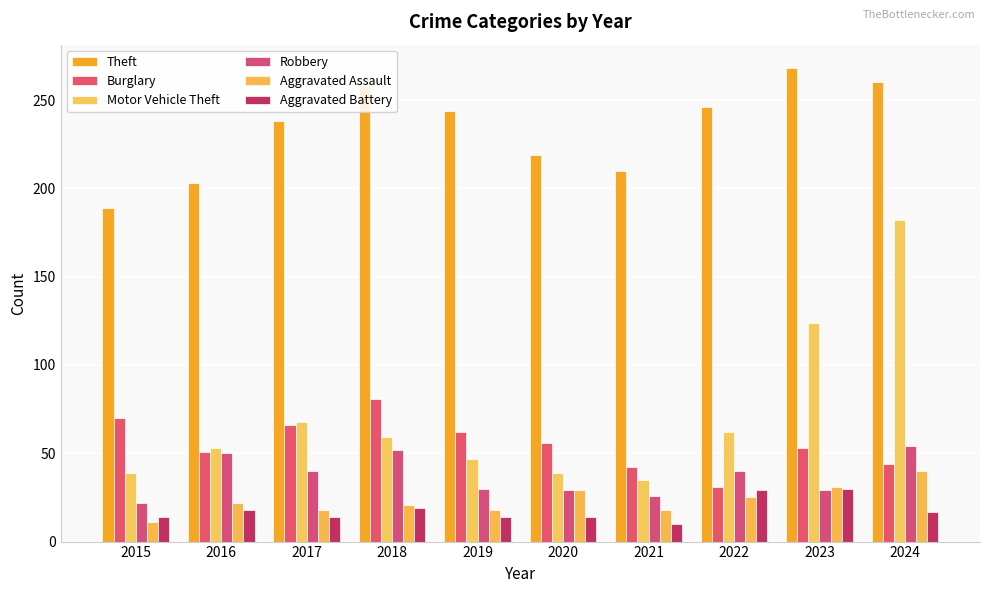

What is the difference between the Aggravated Battery values at 2021 and 2023?

20